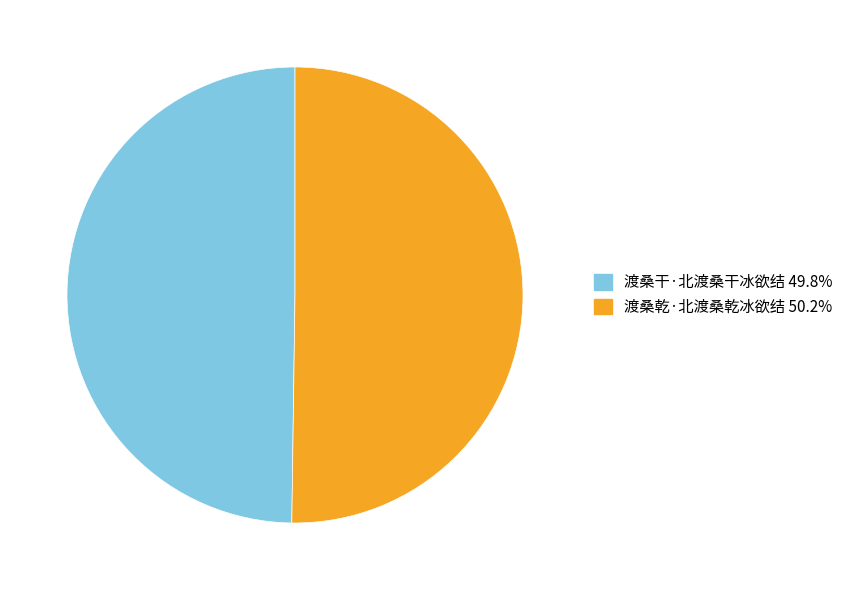

Approximately how many times larger is the value at 渡桑干·北渡桑干冰欲结 compared to 渡桑乾·北渡桑乾冰欲结?

1.0